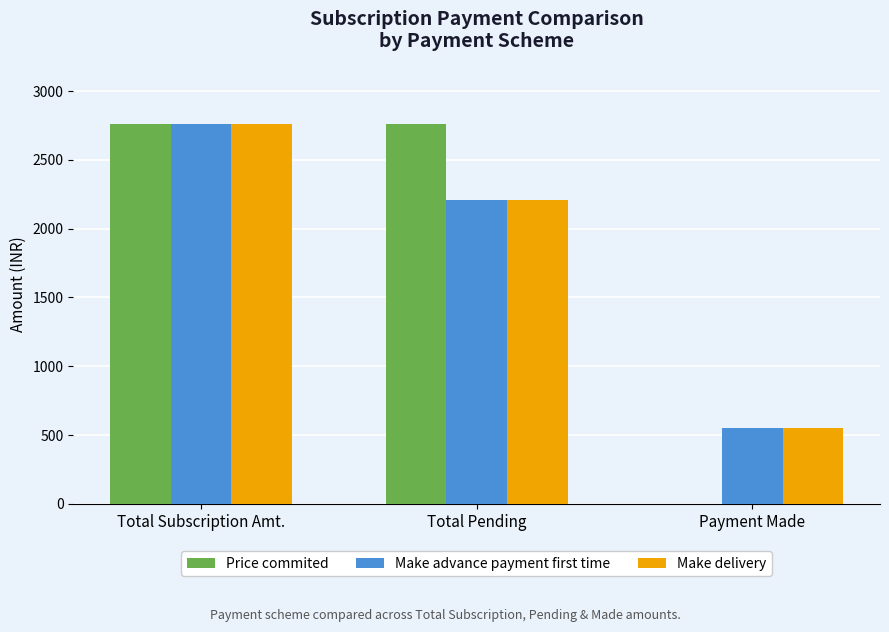

Which series has the widest spread of values?

Price commited